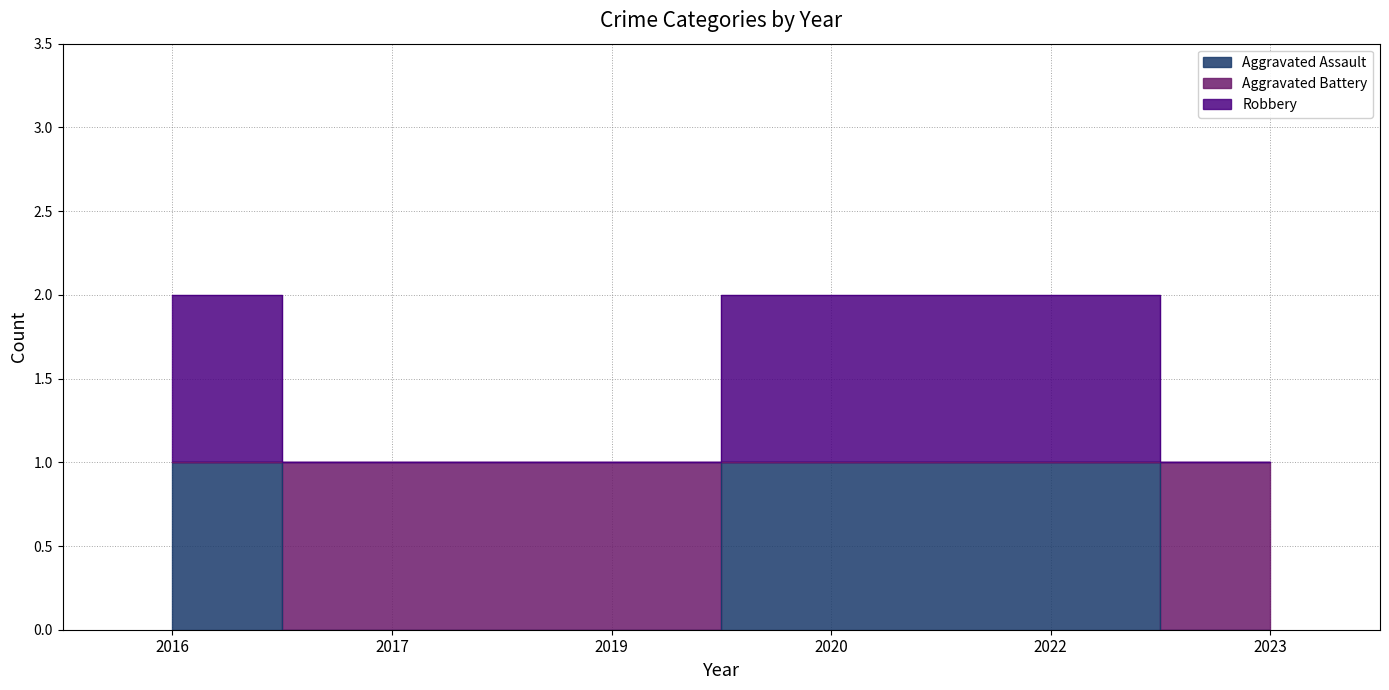

How many data points does each series have?

6